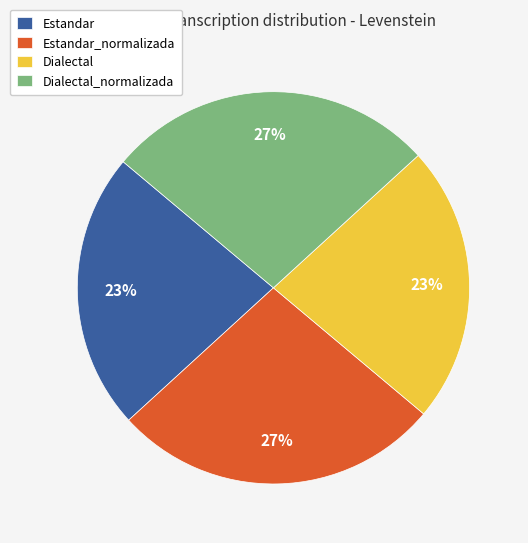

Does Dialectal_normalizada represent more than half of the total?

No